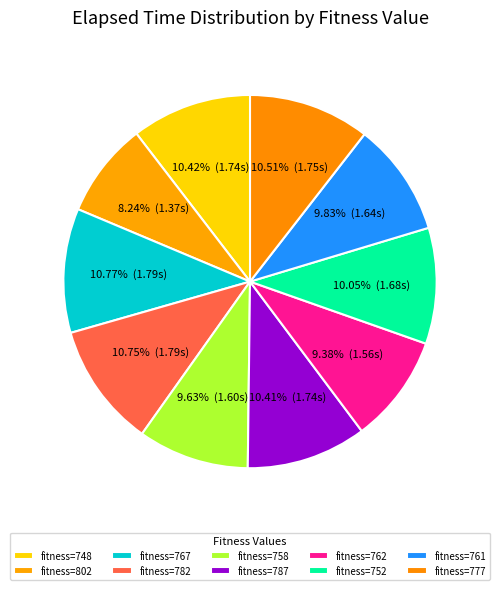

How many segments does this pie chart have?

10